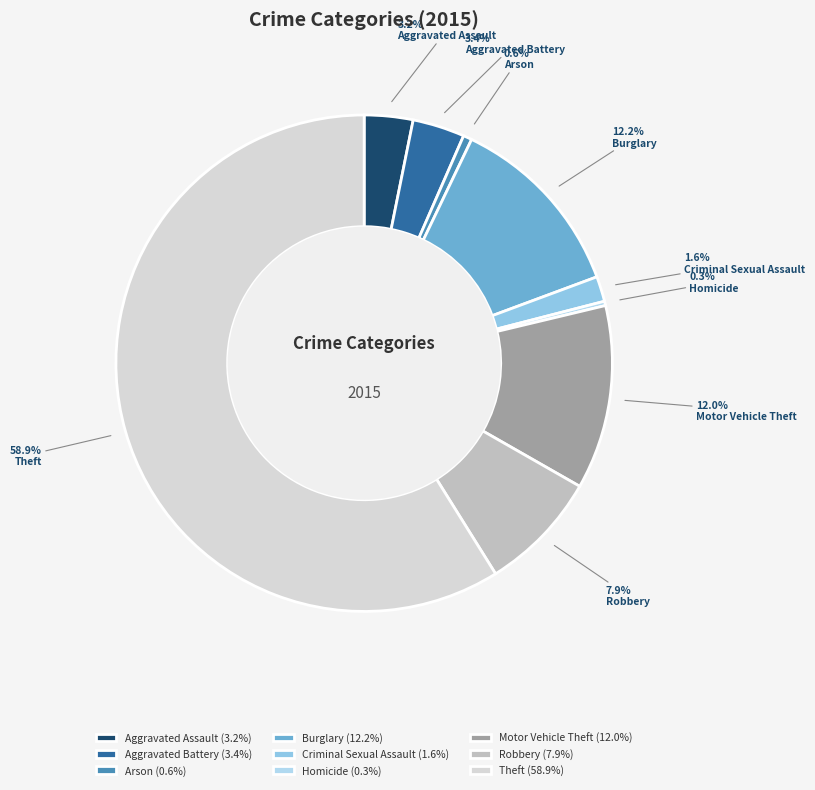

To the nearest percent, what is the combined percentage of Burglary and Theft?

71%